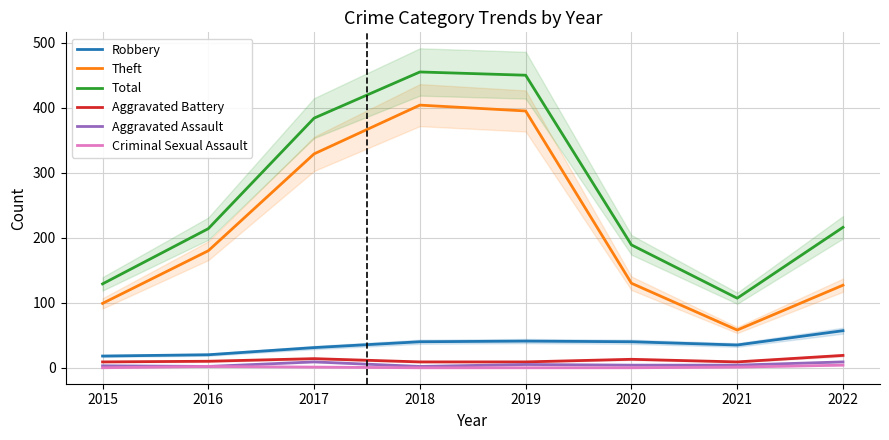

How many categories are shown in the chart?

8